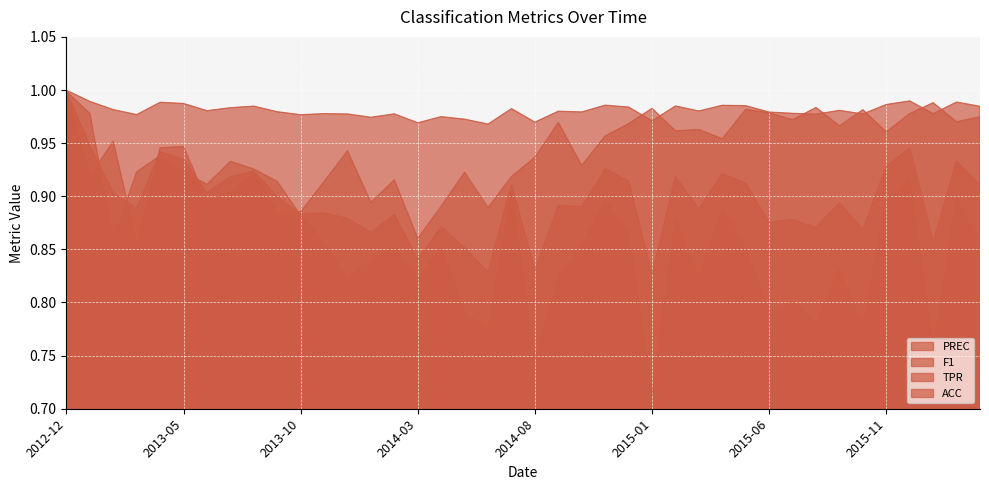

What is the difference between the highest and lowest values at 2013-06?

0.1